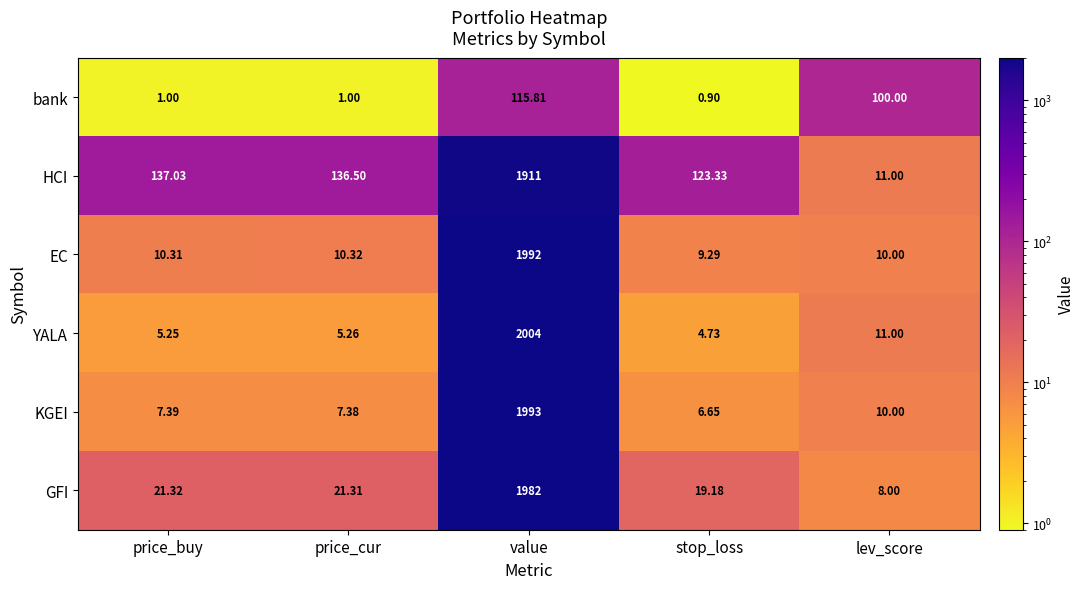

Rank the series at price_cur from highest to lowest value.

HCI, GFI, EC, KGEI, YALA, bank